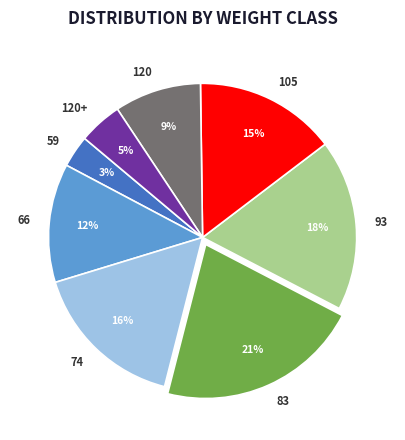

To the nearest percent, what portion does 105 represent?

15%